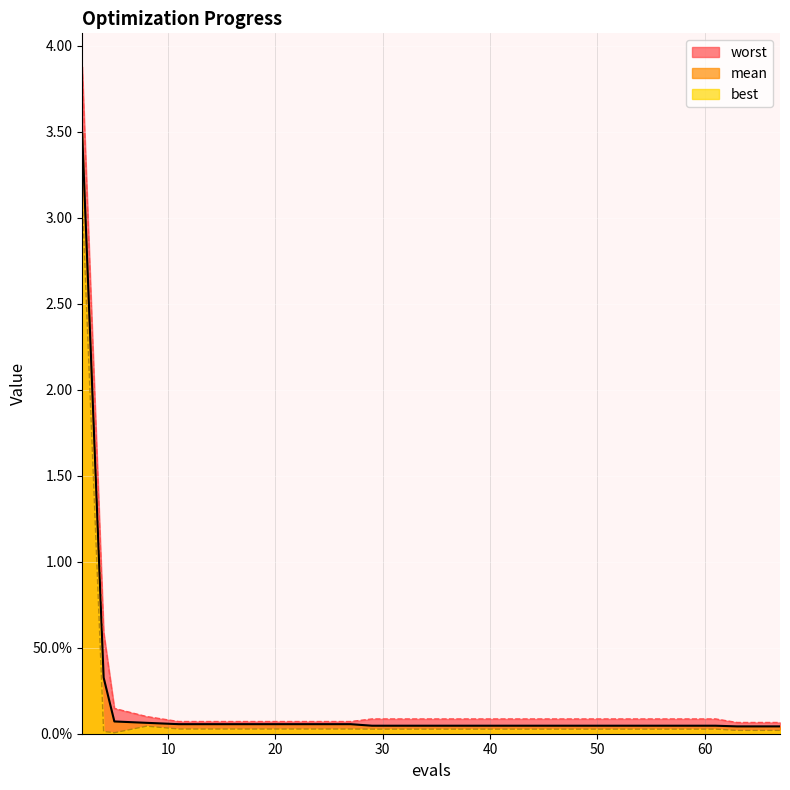

Between 57 and 4, which is larger?

4